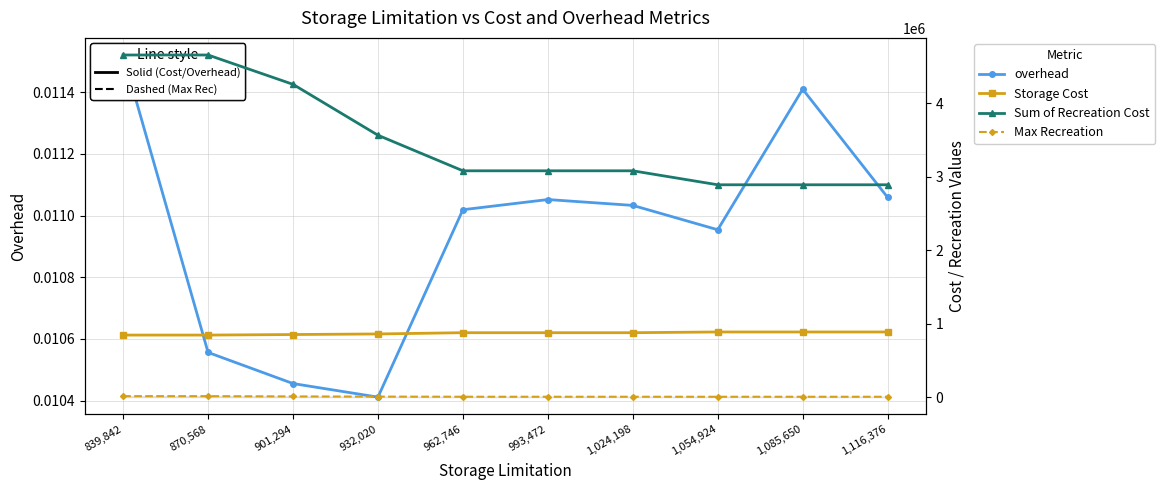

How many categories are shown in the chart?

10